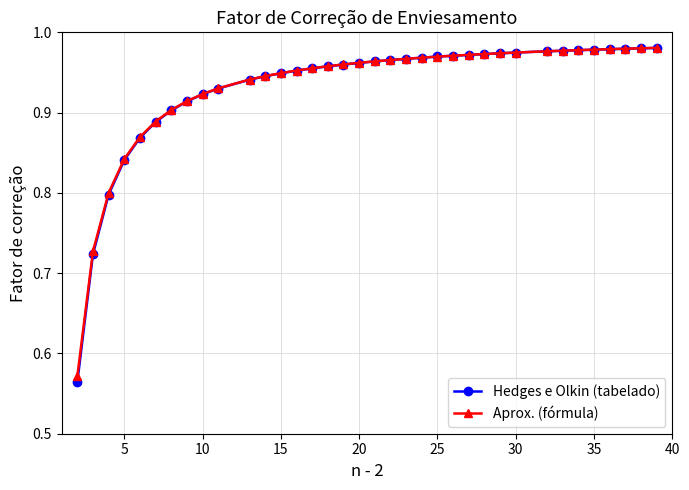

At how many categories does at least one series exceed 0?

36